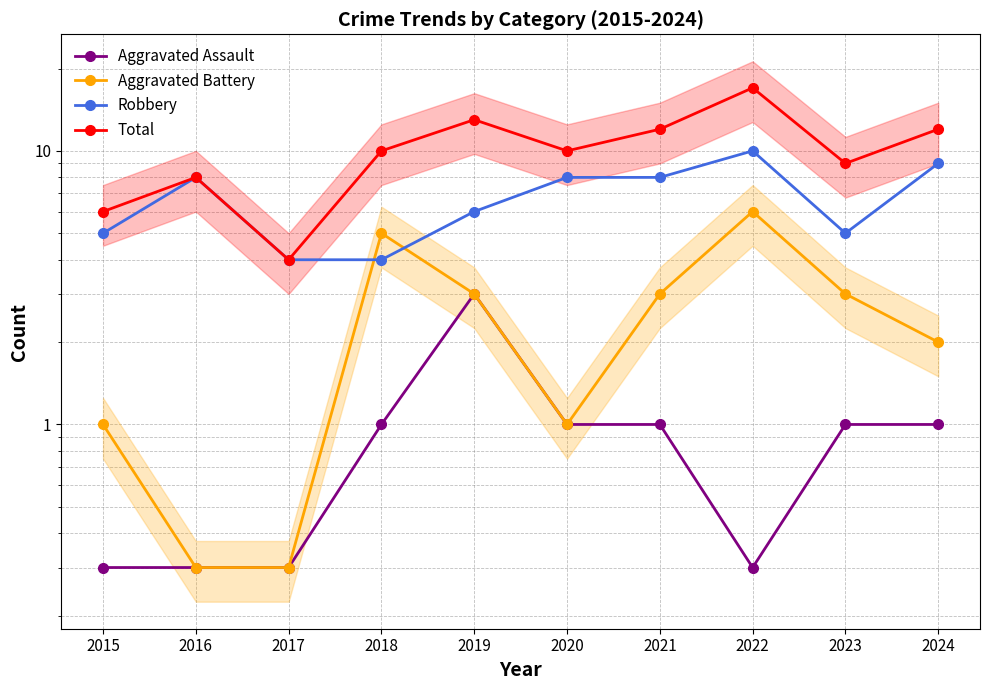

What is the minimum value shown in the chart?

0.3